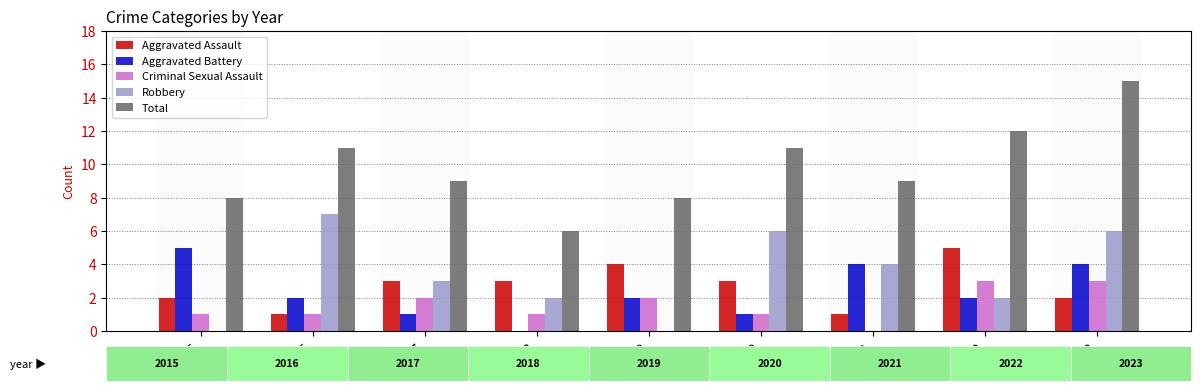

What is the maximum value for Criminal Sexual Assault?

3